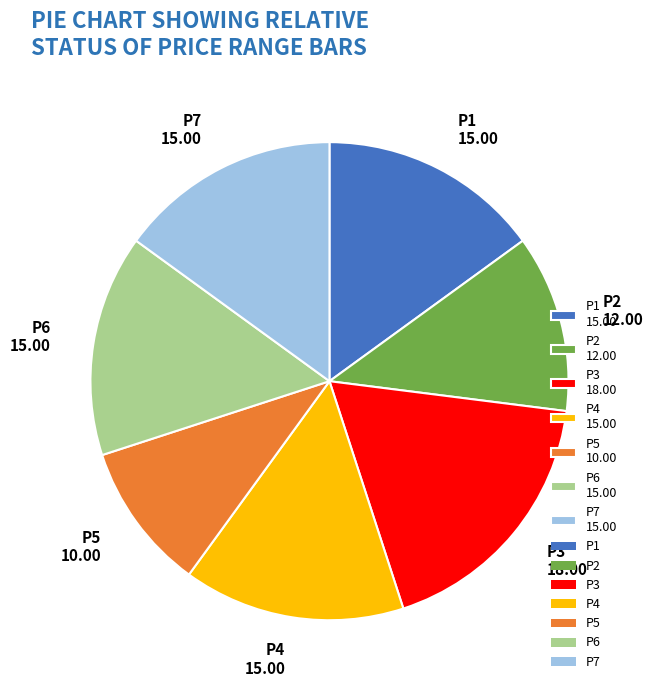

Is the sum of P6 and P2 greater than half?

No